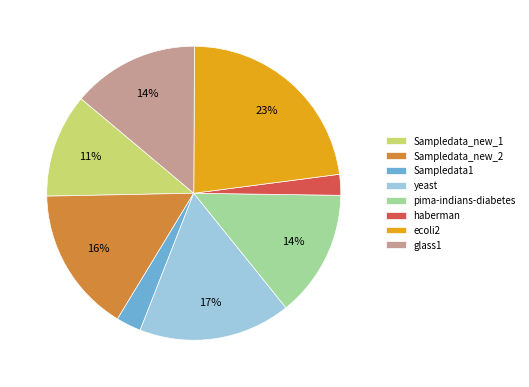

How many slices are in this pie chart?

8